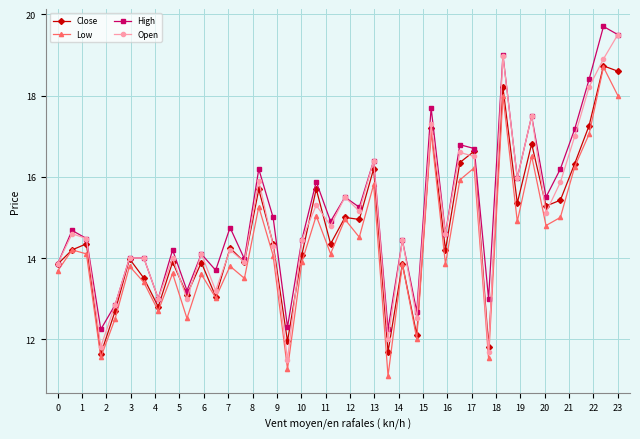

What is the highest value of the Close series?

18.7